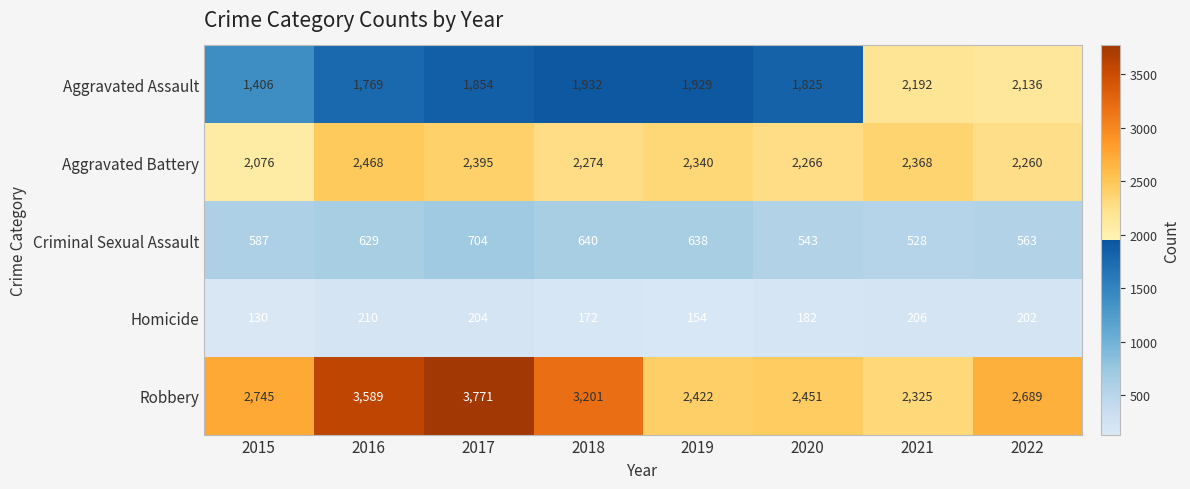

At how many categories does at least one series exceed 3590?

1